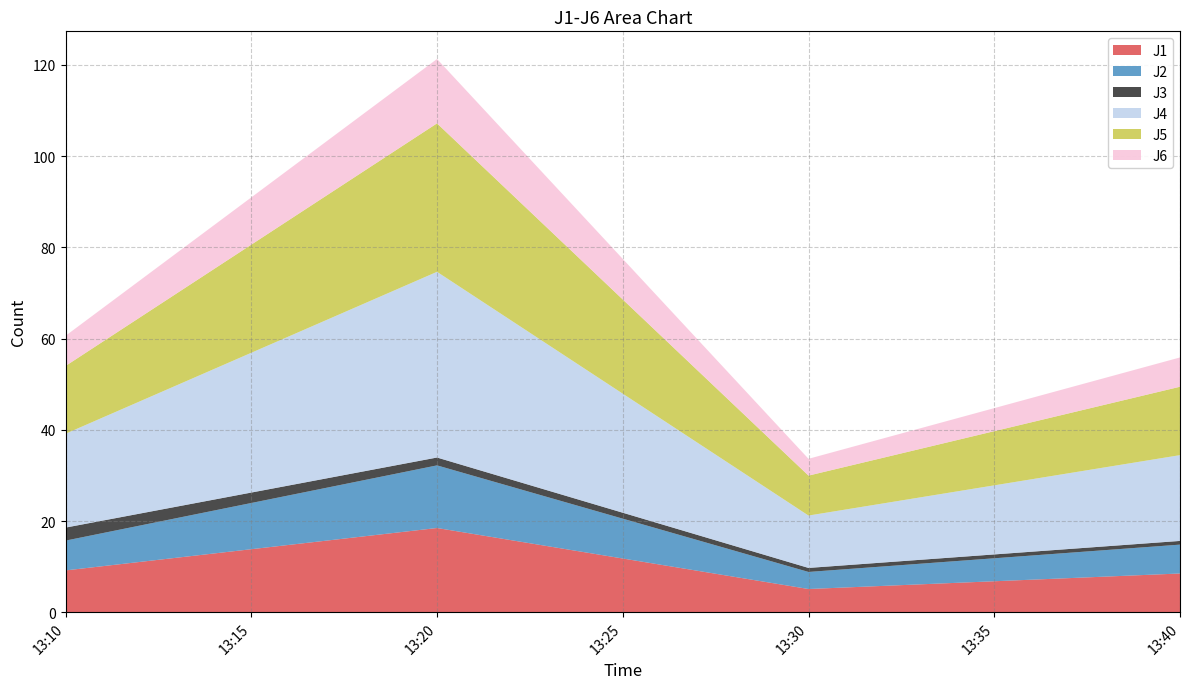

Reading left to right, what are all the values shown in this chart?

J1: 2023-02-11 13:10:00=9.2	2023-02-11 13:20:00=18.5	2023-02-11 13:30:00=5.1	2023-02-11 13:40:00=8.5
J2: 2023-02-11 13:10:00=6.5	2023-02-11 13:20:00=13.7	2023-02-11 13:30:00=3.7	2023-02-11 13:40:00=6.3
J3: 2023-02-11 13:10:00=2.9	2023-02-11 13:20:00=1.7	2023-02-11 13:30:00=0.9	2023-02-11 13:40:00=0.8
J4: 2023-02-11 13:10:00=20.6	2023-02-11 13:20:00=40.7	2023-02-11 13:30:00=11.5	2023-02-11 13:40:00=18.8
J5: 2023-02-11 13:10:00=14.9	2023-02-11 13:20:00=32.6	2023-02-11 13:30:00=8.8	2023-02-11 13:40:00=15.0
J6: 2023-02-11 13:10:00=6.6	2023-02-11 13:20:00=14.1	2023-02-11 13:30:00=3.7	2023-02-11 13:40:00=6.4